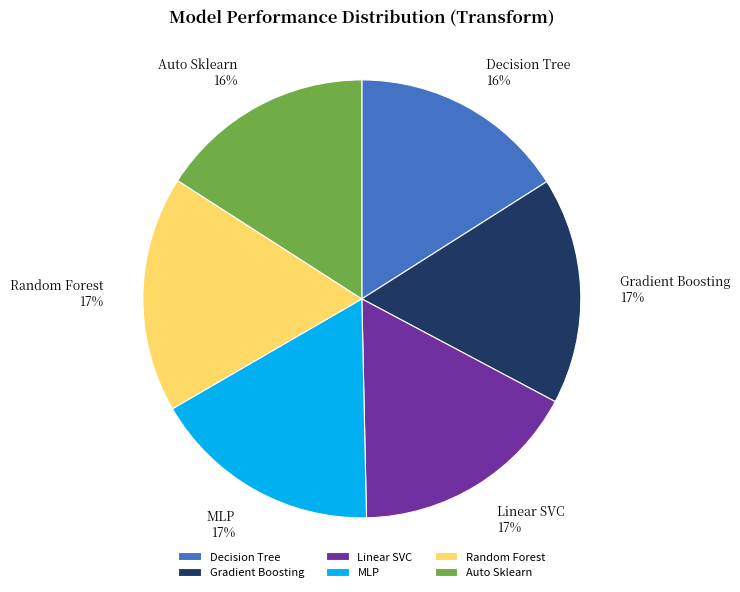

To the nearest percent, what is the combined percentage of Linear SVC and MLP?

34%